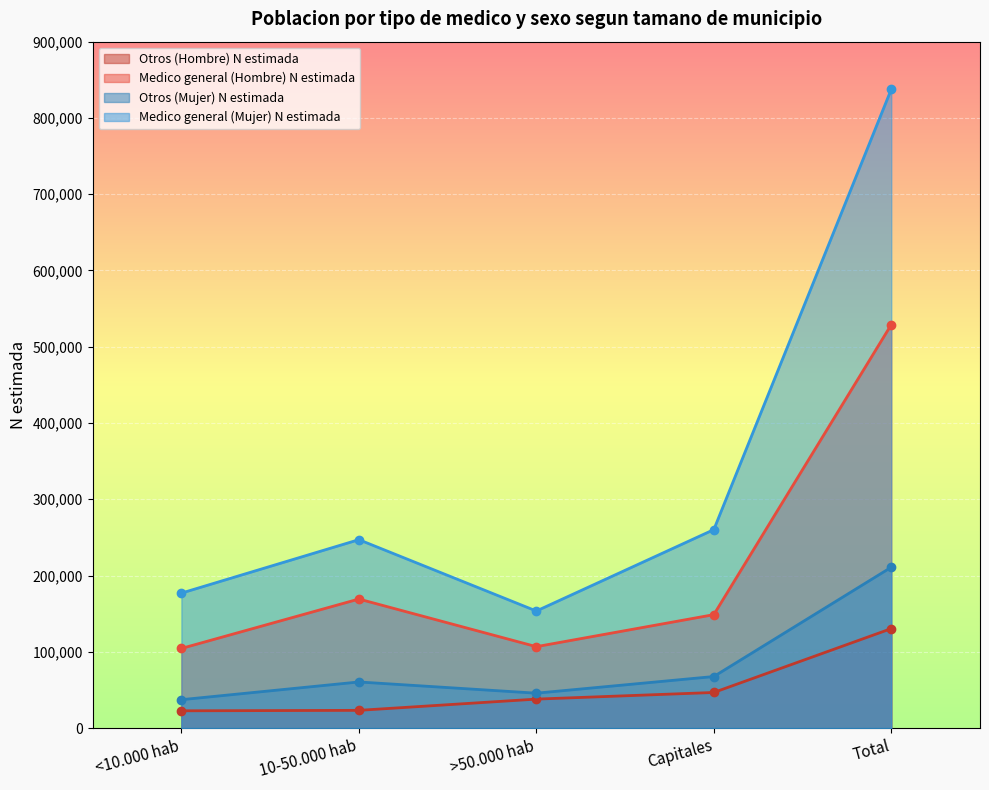

Is it true that Otros (Hombre) N estimada equals 23198 at 10-50.000 hab?

True